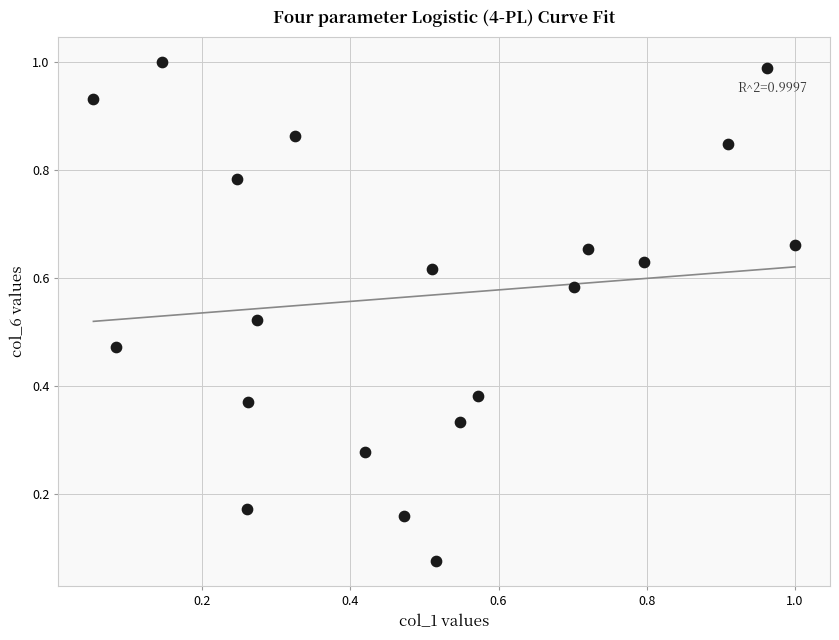

How many data points are displayed?

20